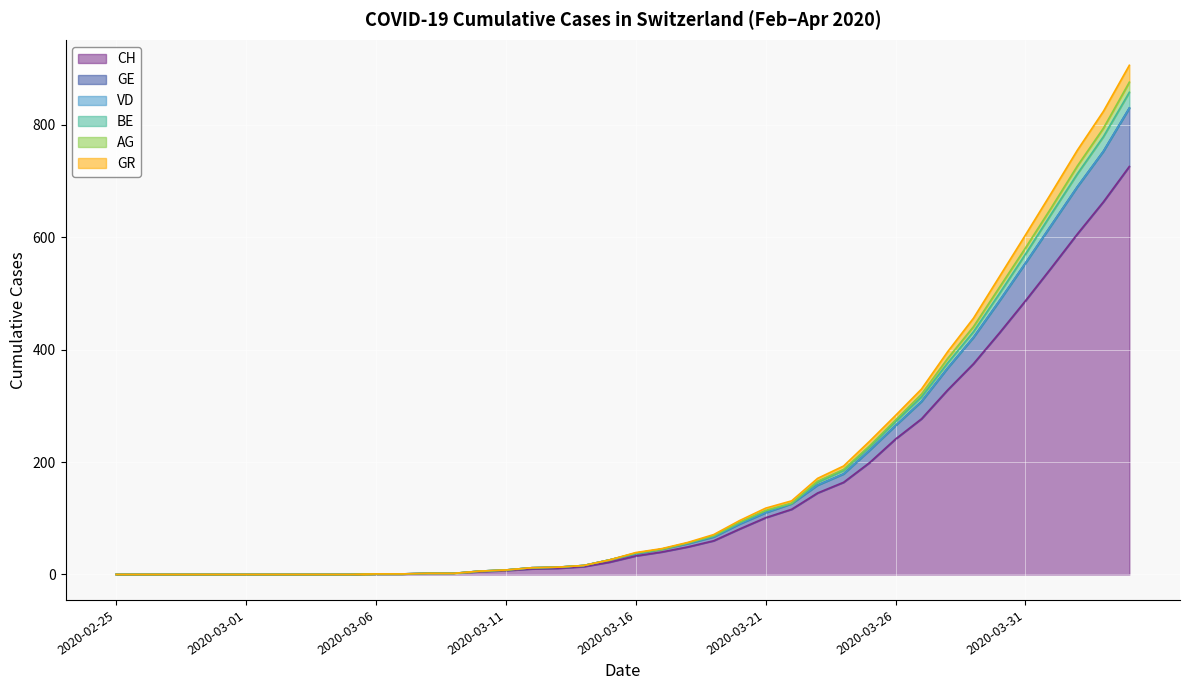

True or false: AG and BE intersect in this chart.

False